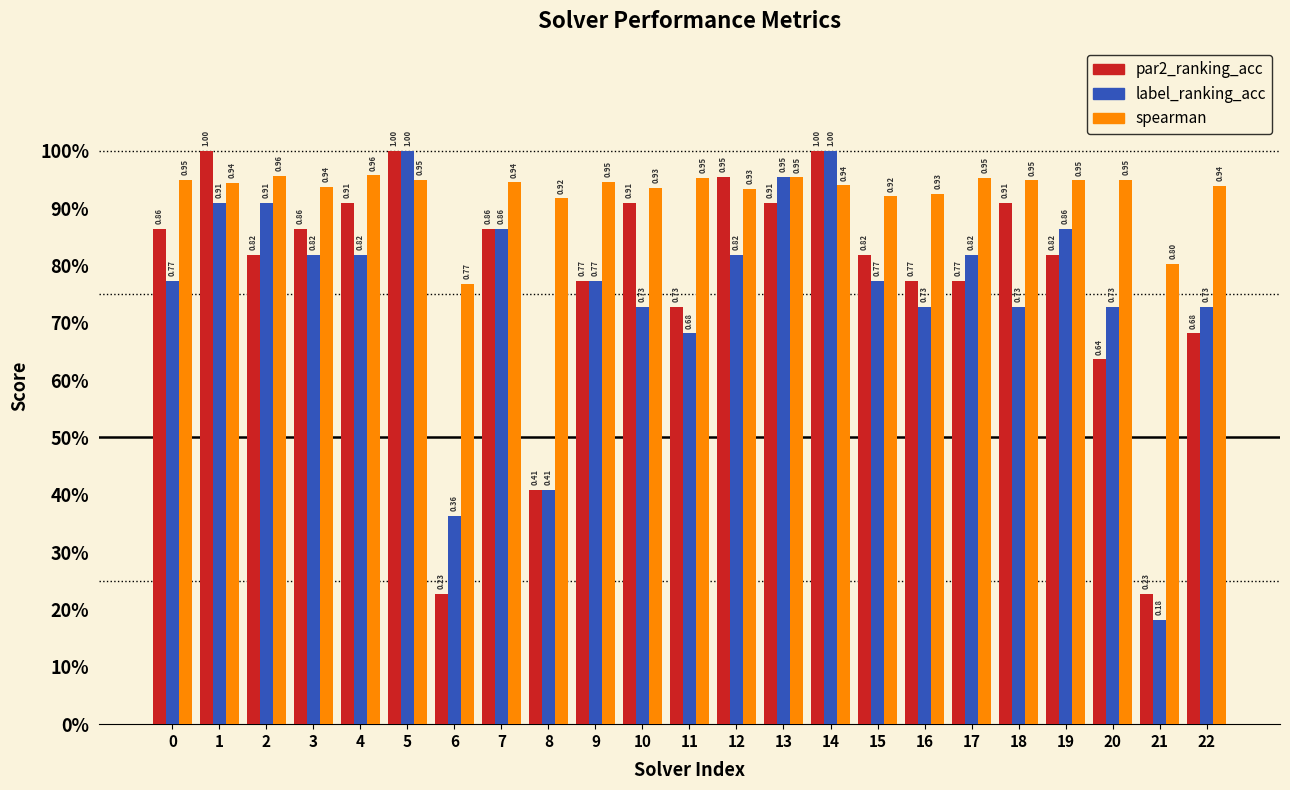

What is the average value of the spearman series?

0.9